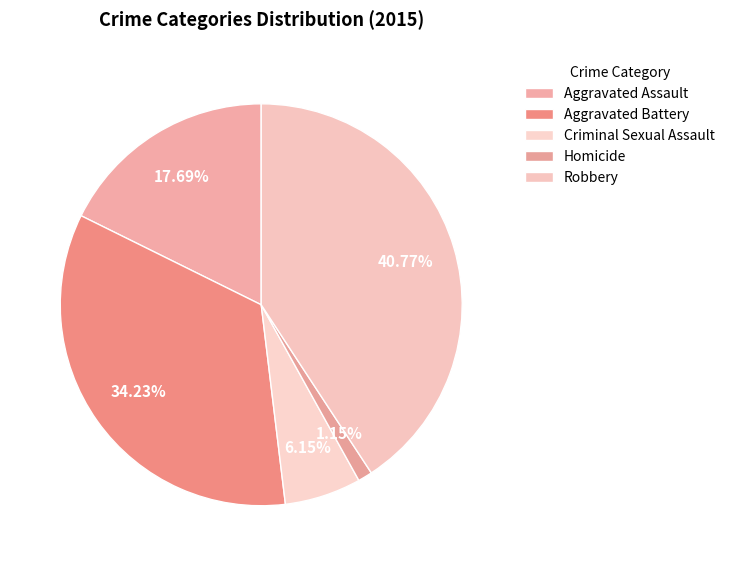

Rank the categories by value from highest to lowest.

Robbery, Aggravated Battery, Aggravated Assault, Criminal Sexual Assault, Homicide